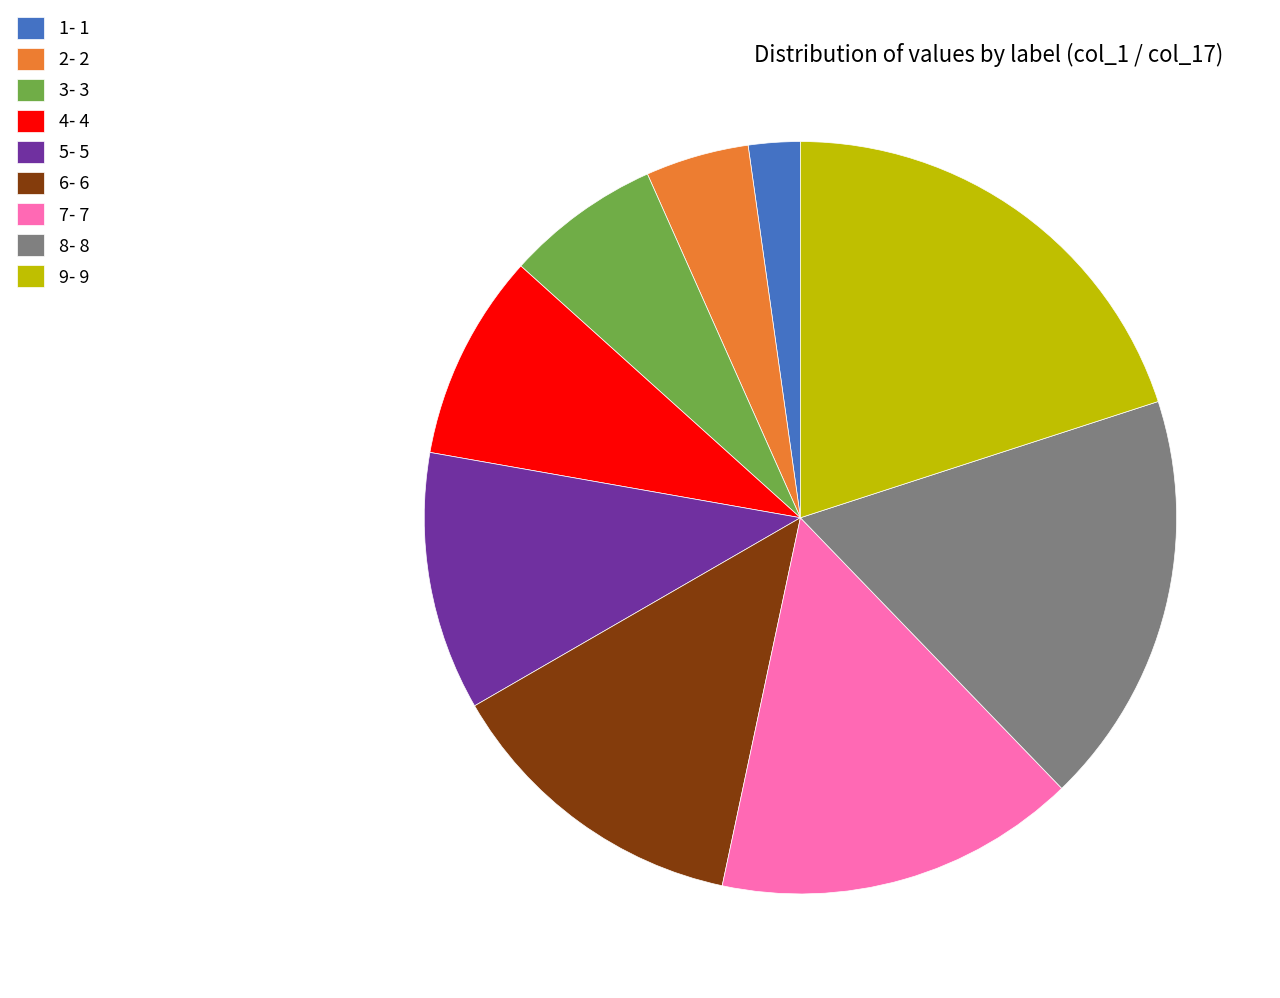

True or false: 2- 2 accounts for 4% of the total.

True